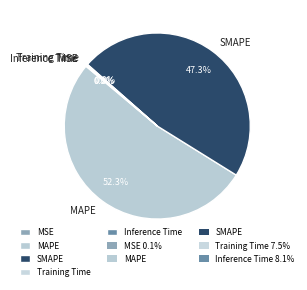

Does any single category account for the majority?

Yes